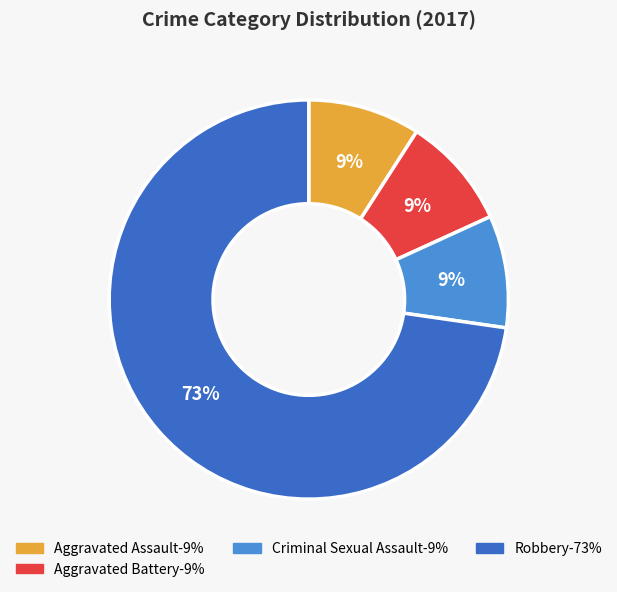

Count the number of slices in the pie.

4